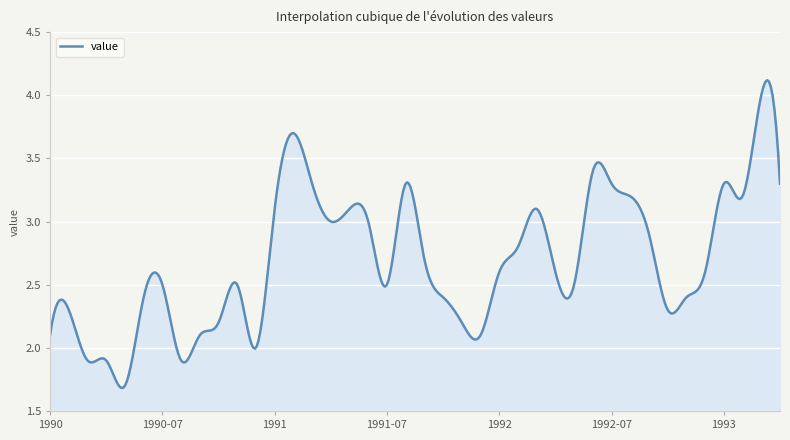

Does the chart display data point markers on the line(s)?

No